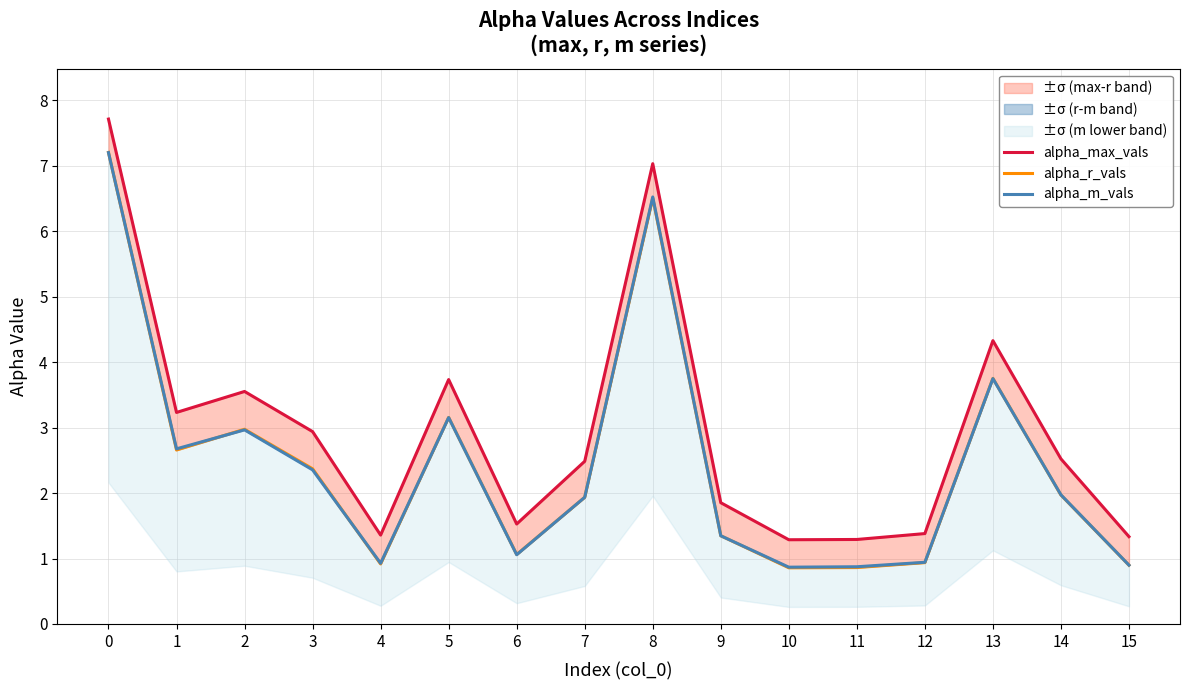

How many data points in alpha_m_vals are above 1?

11